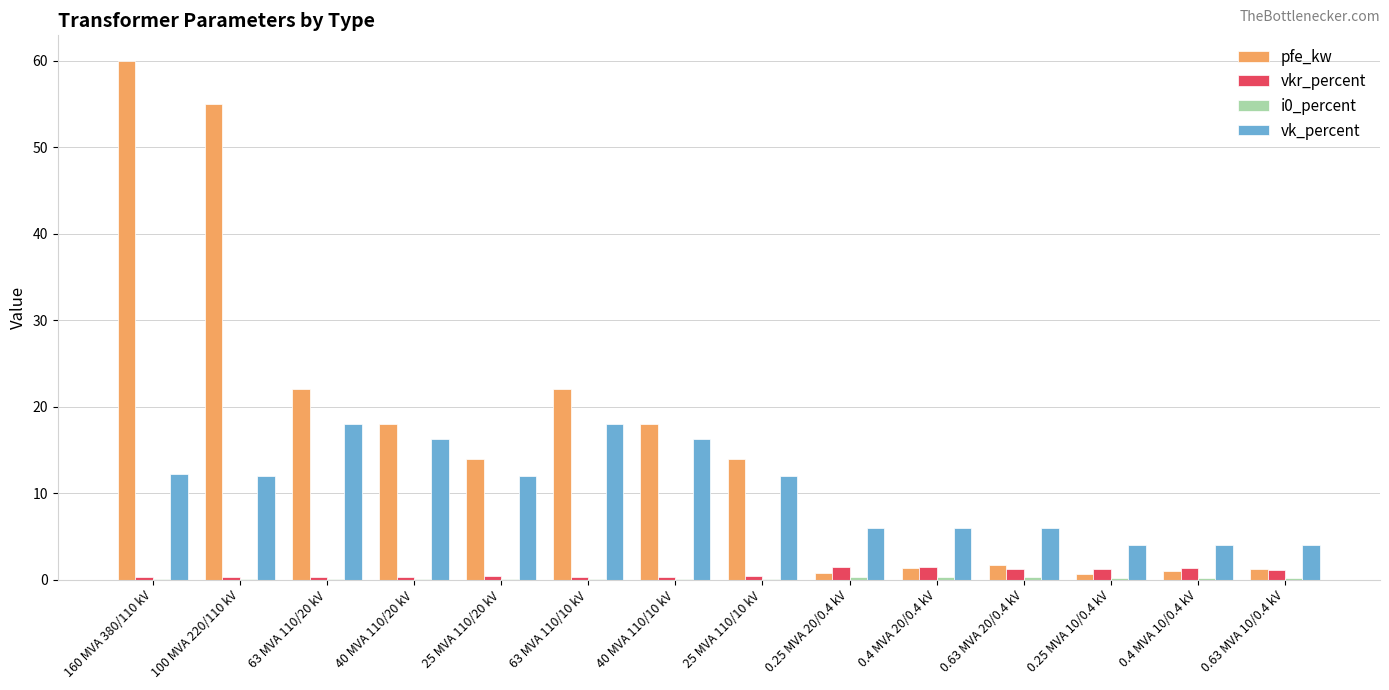

True or false: vkr_percent has a value of 0.3 at 40 MVA 110/10 kV.

True